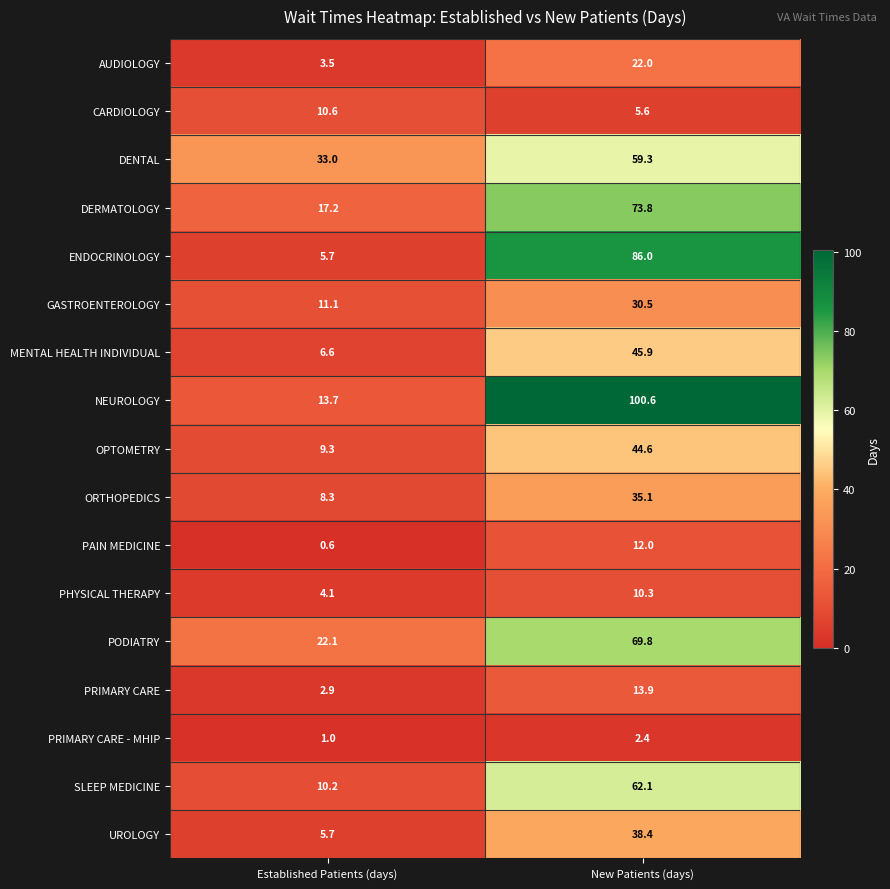

Which category has the lowest value across all series?

Established Patients (days)